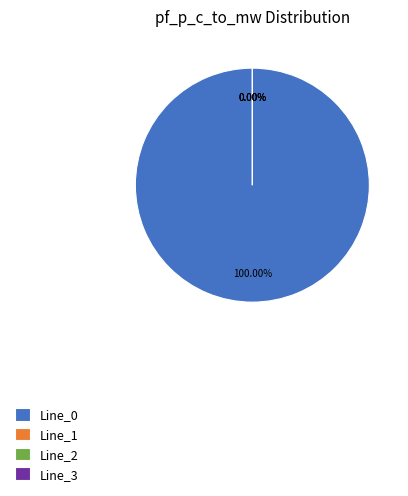

Combined, do Line_1 and Line_2 account for over 50%?

No